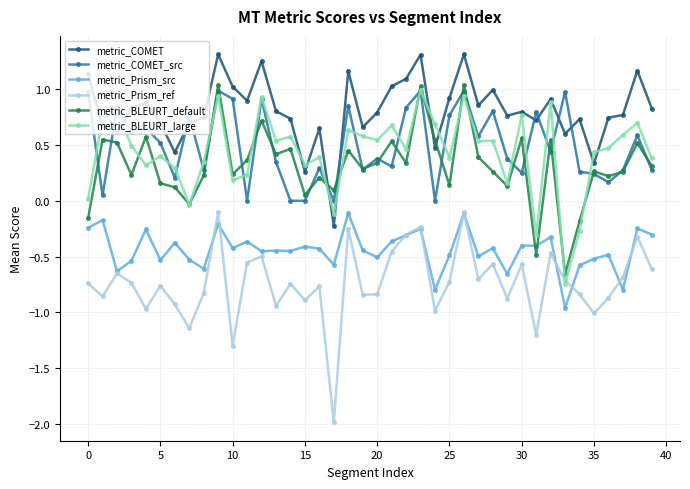

What is the difference between the maximum and minimum values in the metric_COMET series?

1.5